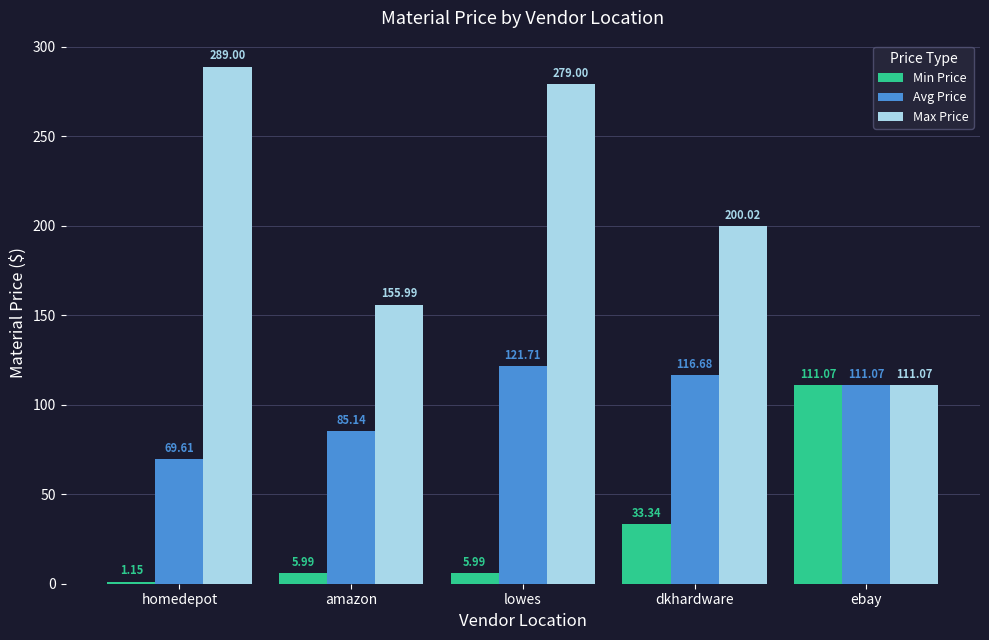

What position from the left is ebay?

5